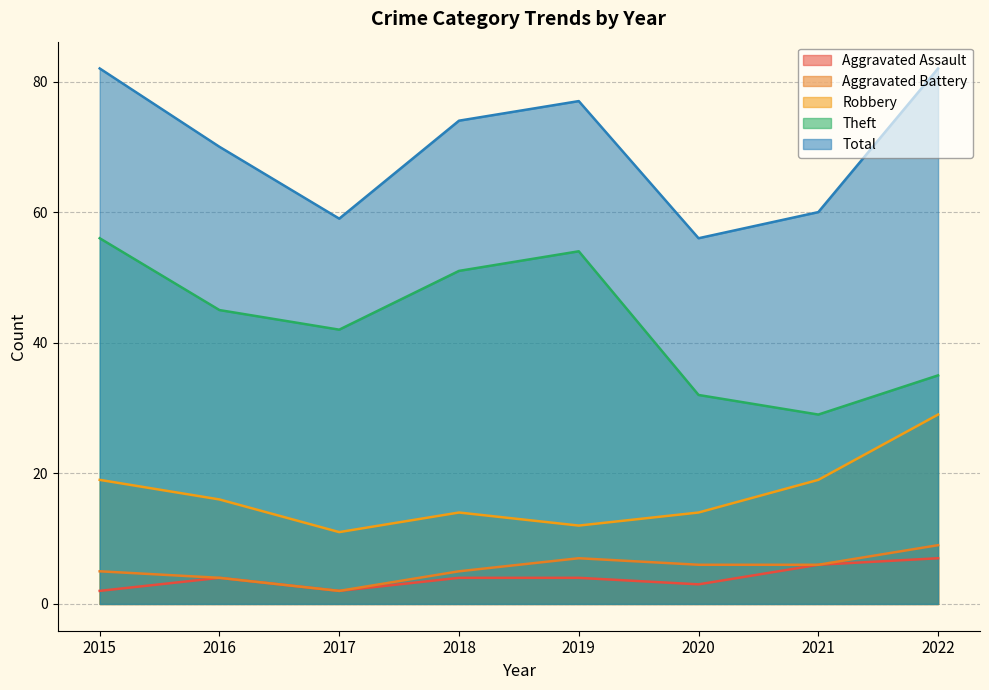

Does the chart display data point markers on the line(s)?

No